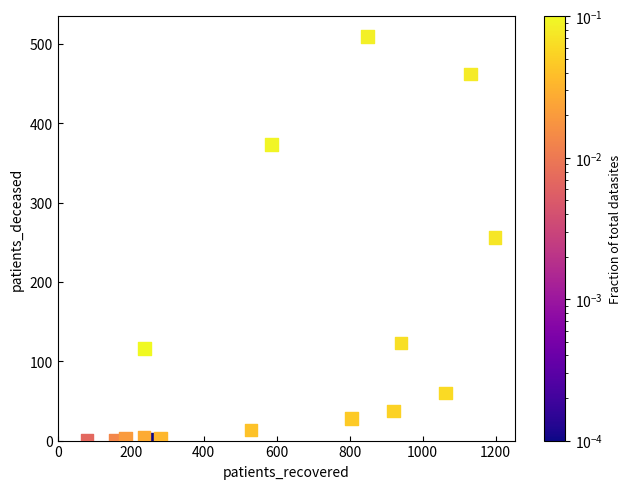

What is the range of X values (max minus min)?

1118